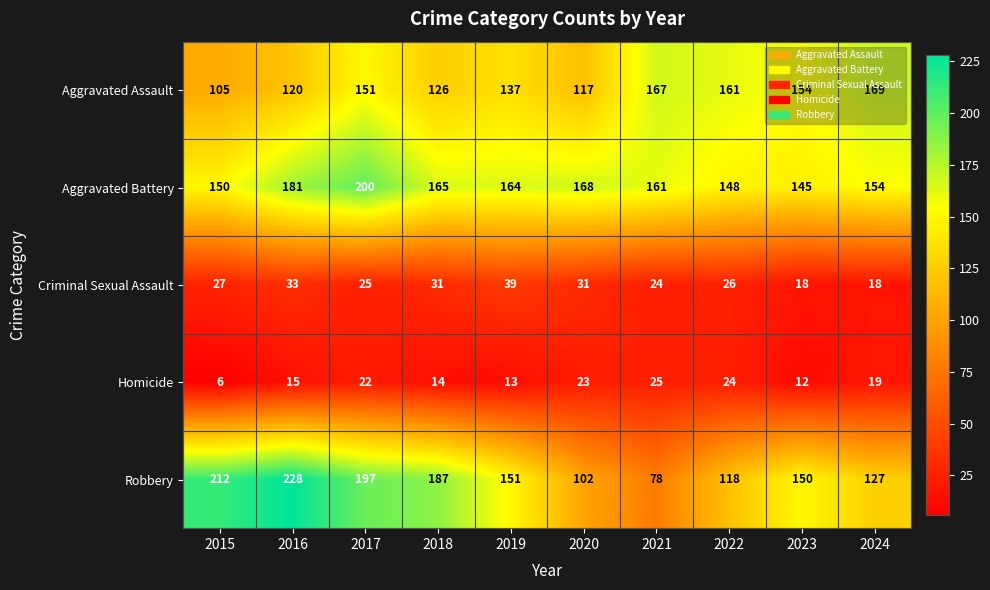

Which series changed the most between 2022 and 2023?

Robbery